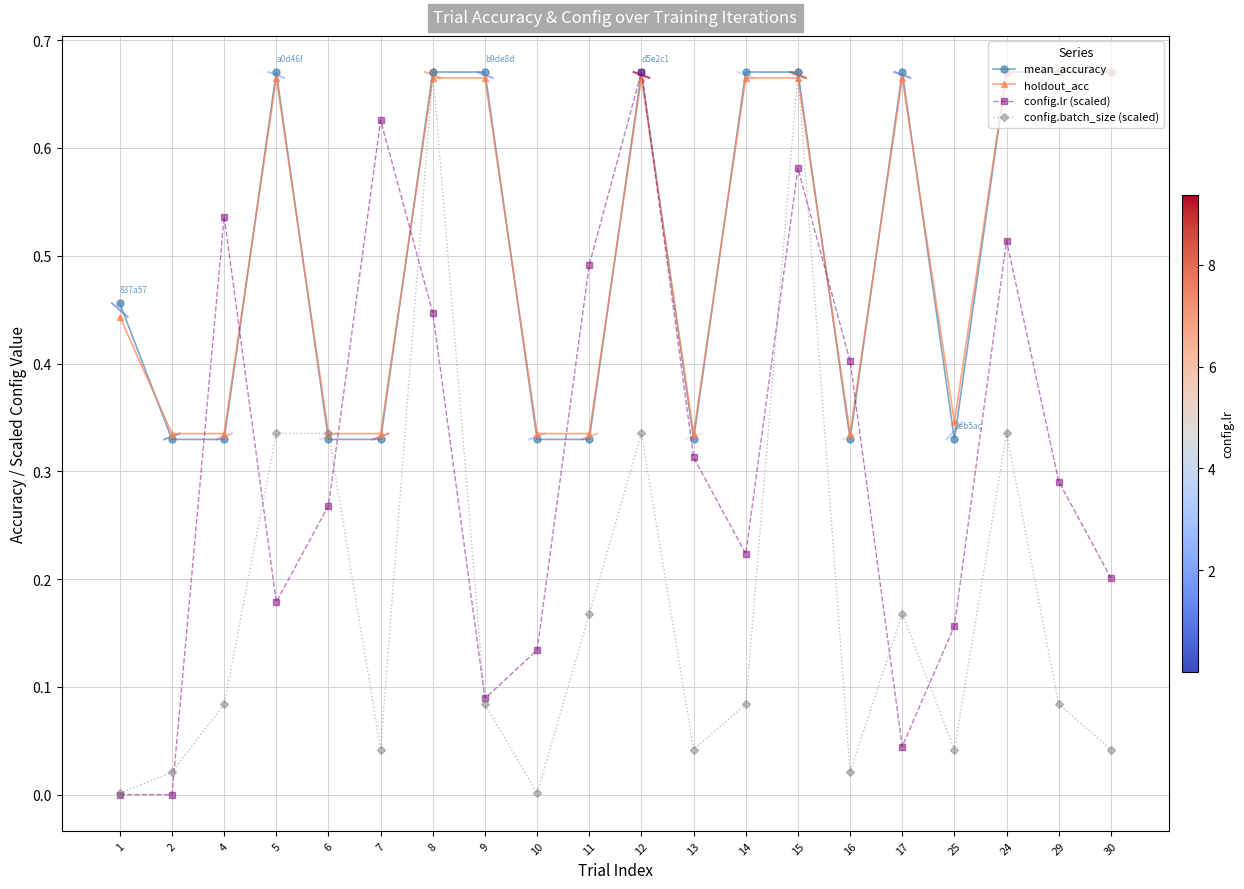

True or false: holdout_acc has more than 0 interior local peaks.

True